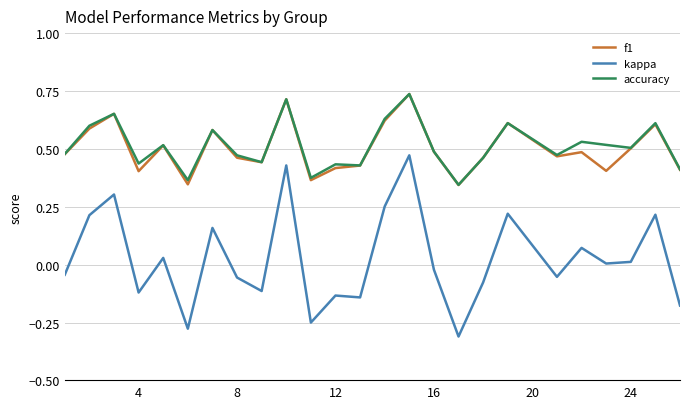

True or false: kappa and f1 cross at least once.

False